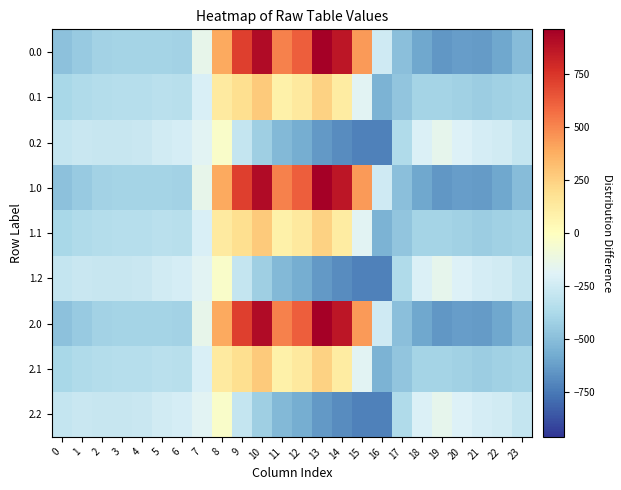

Which has a higher value, 13 or 0?

13